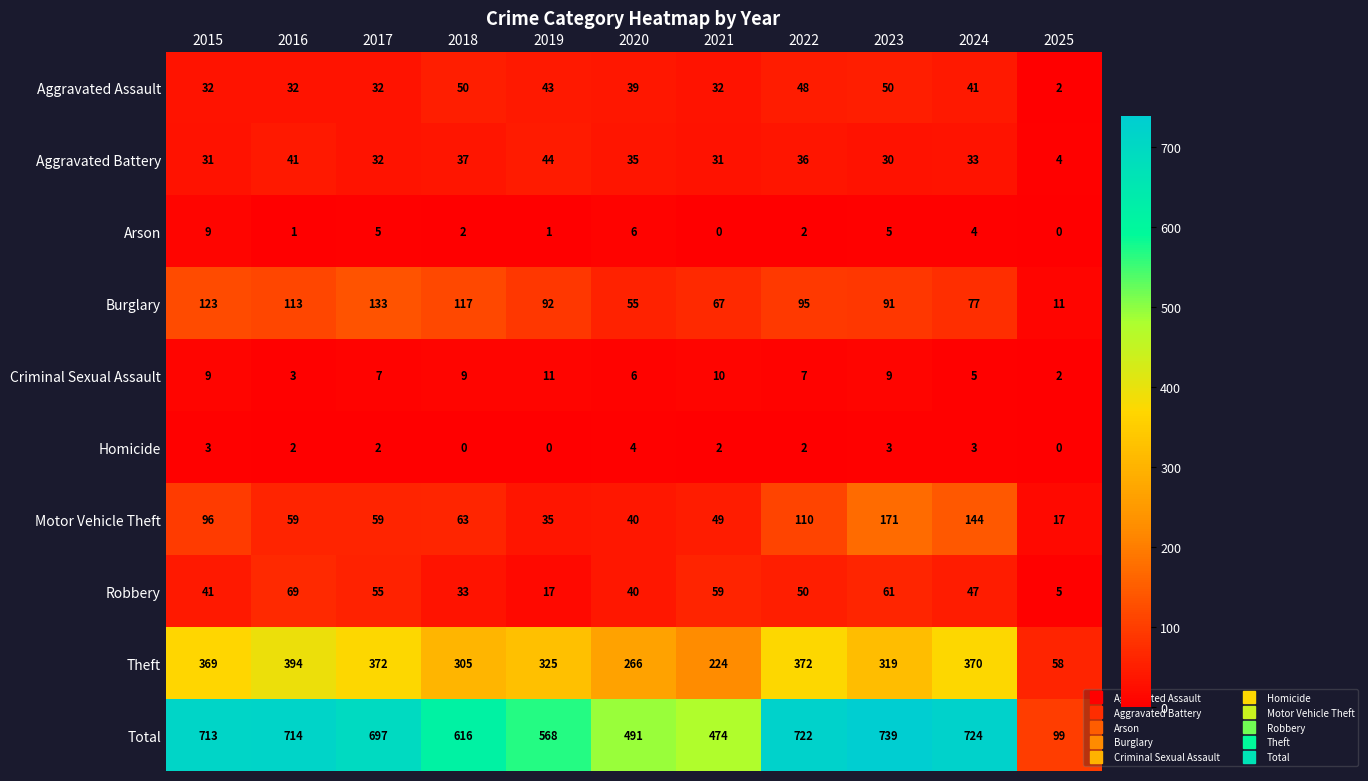

Count the number of categories in the chart.

11